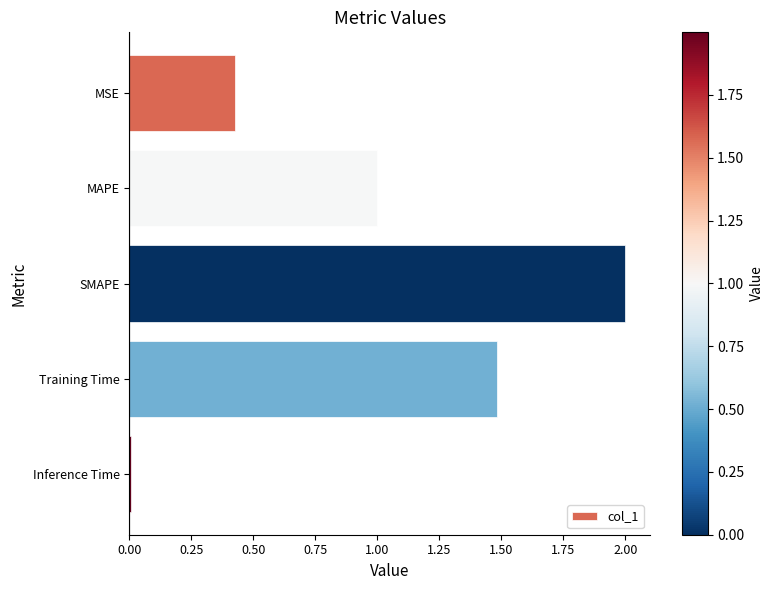

Which category has the highest value across all series?

SMAPE